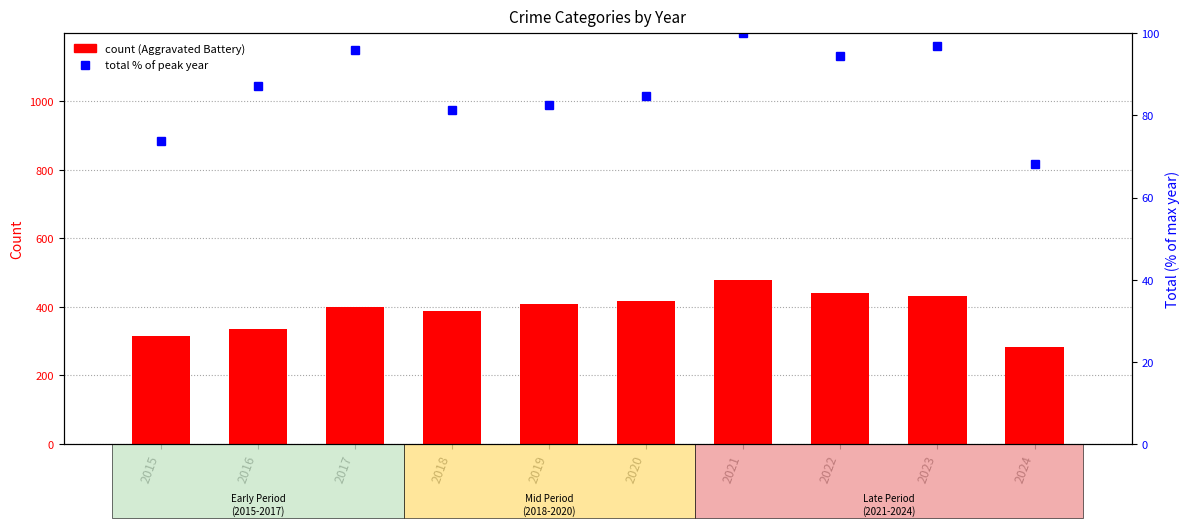

Are the bars grouped side by side (vs. stacked)?

Yes